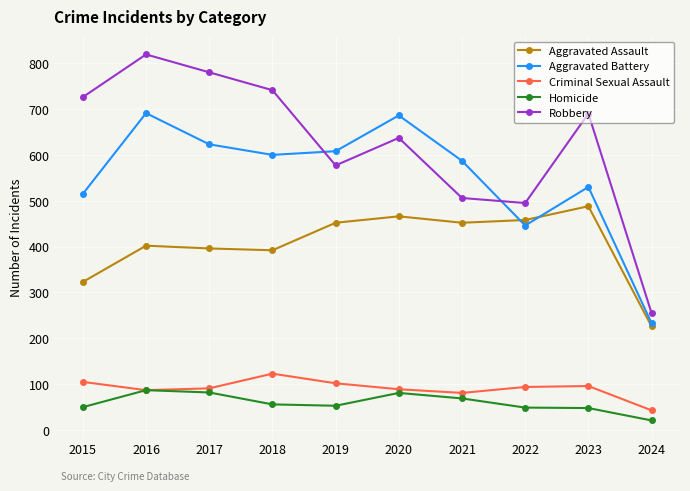

True or false: Robbery has a value of 273 at 2018.

False